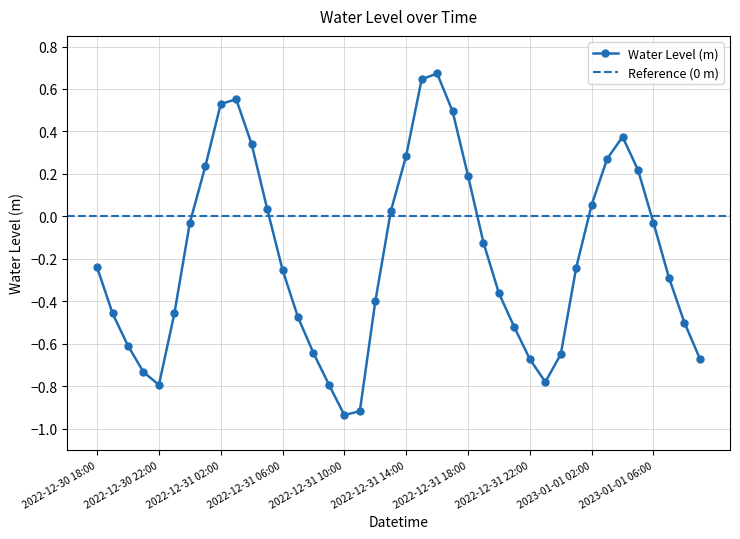

True or false: the data shows -0.3 at 2022-12-31 07:00.

False